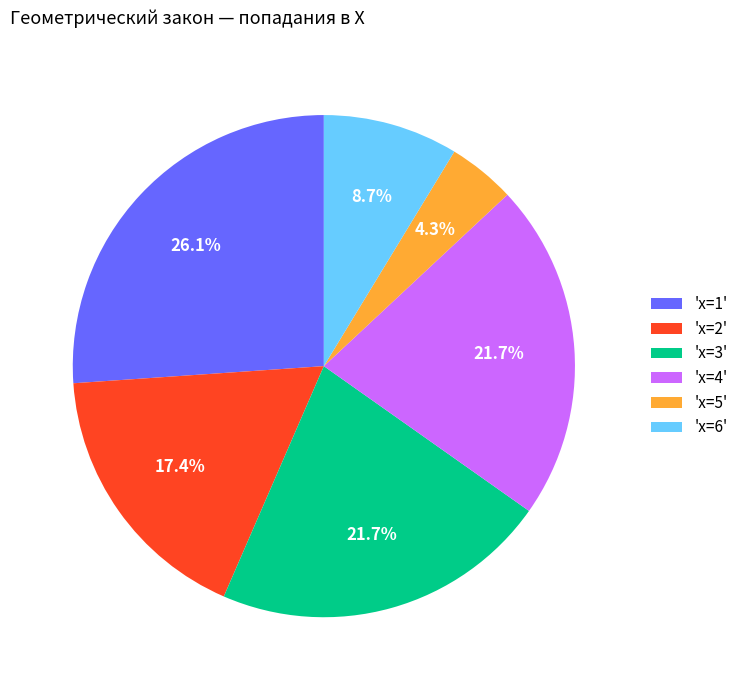

Which slice is the smallest?

'x=5'